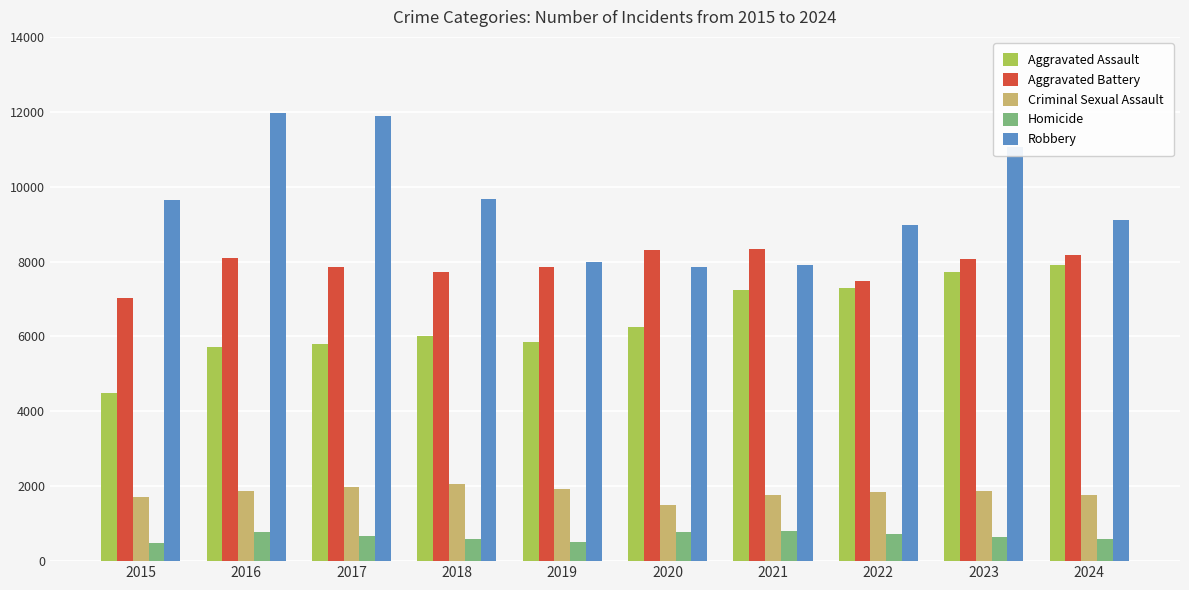

What is the difference between the highest and lowest values at 2019?

7496